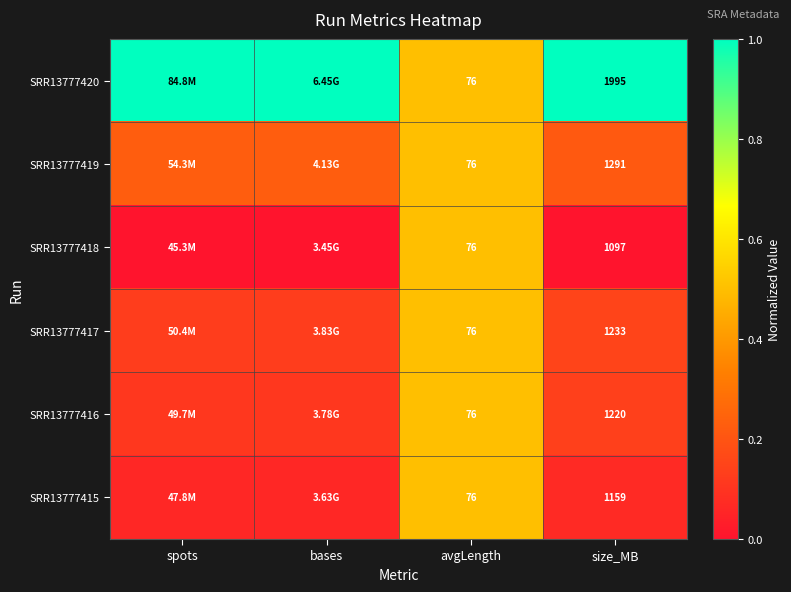

Is the value of SRR13777420 at size_MB greater than the value of SRR13777418 at avgLength?

Yes